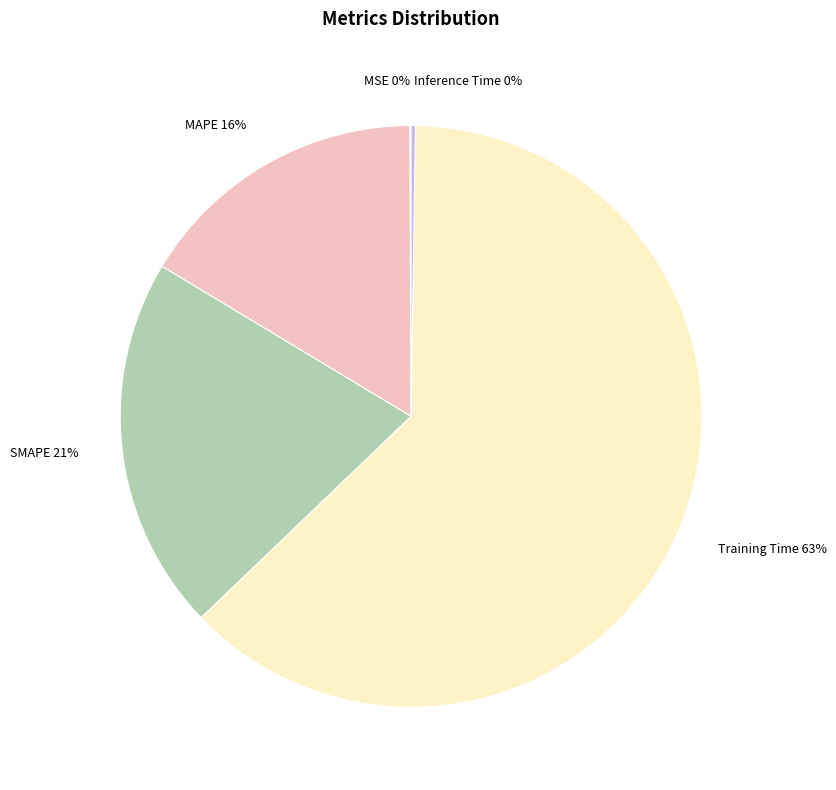

What is the largest slice in the pie chart?

Training Time